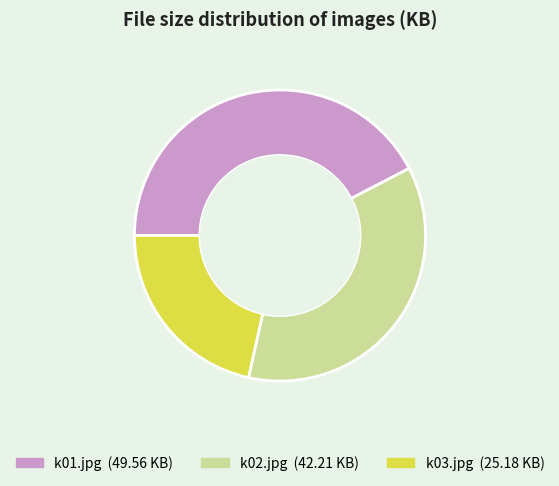

Does any single category account for the majority?

No